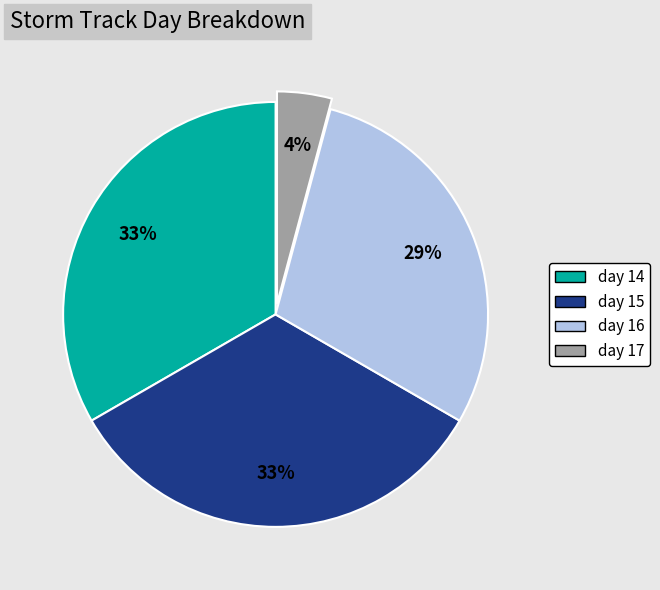

Which has a higher value, day 16 or day 15?

day 15